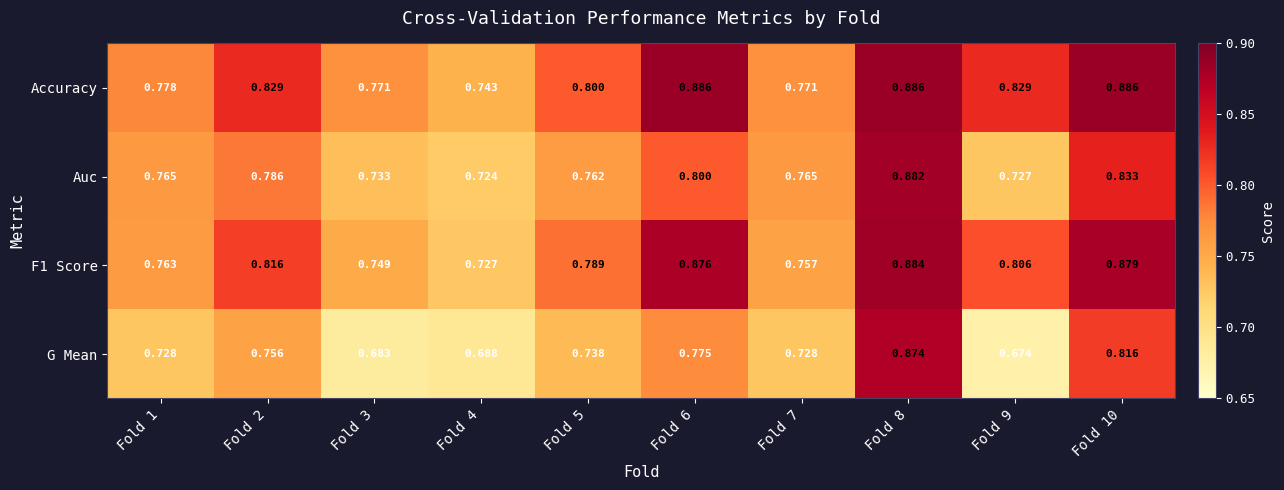

Which series has the largest total across all categories?

Accuracy